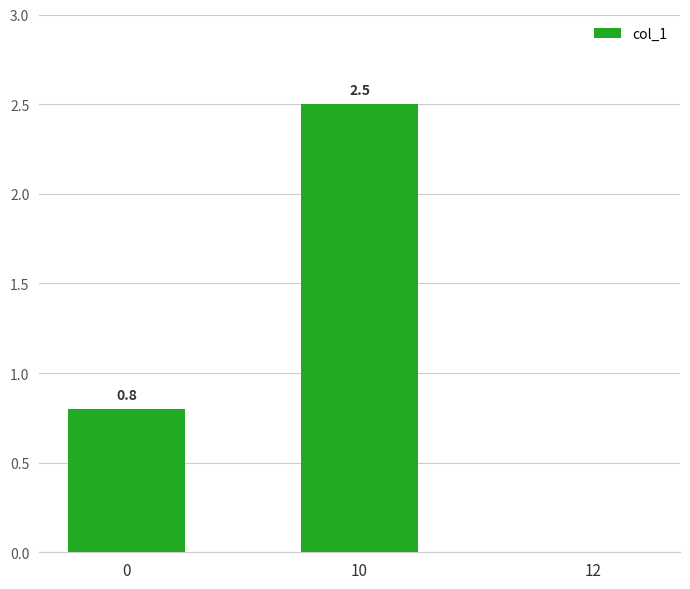

What is the sum of the values at 10 and 12?

2.5